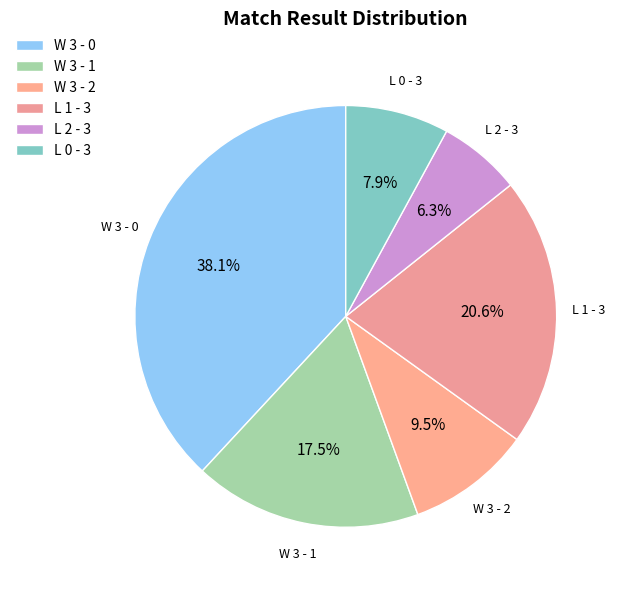

Is it true that L 2 - 3 is 1% of the pie?

False